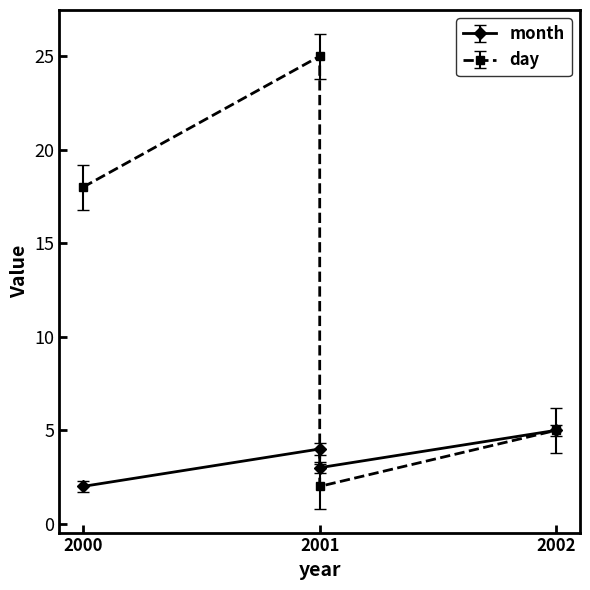

At which category does month reach its first local peak?

2001